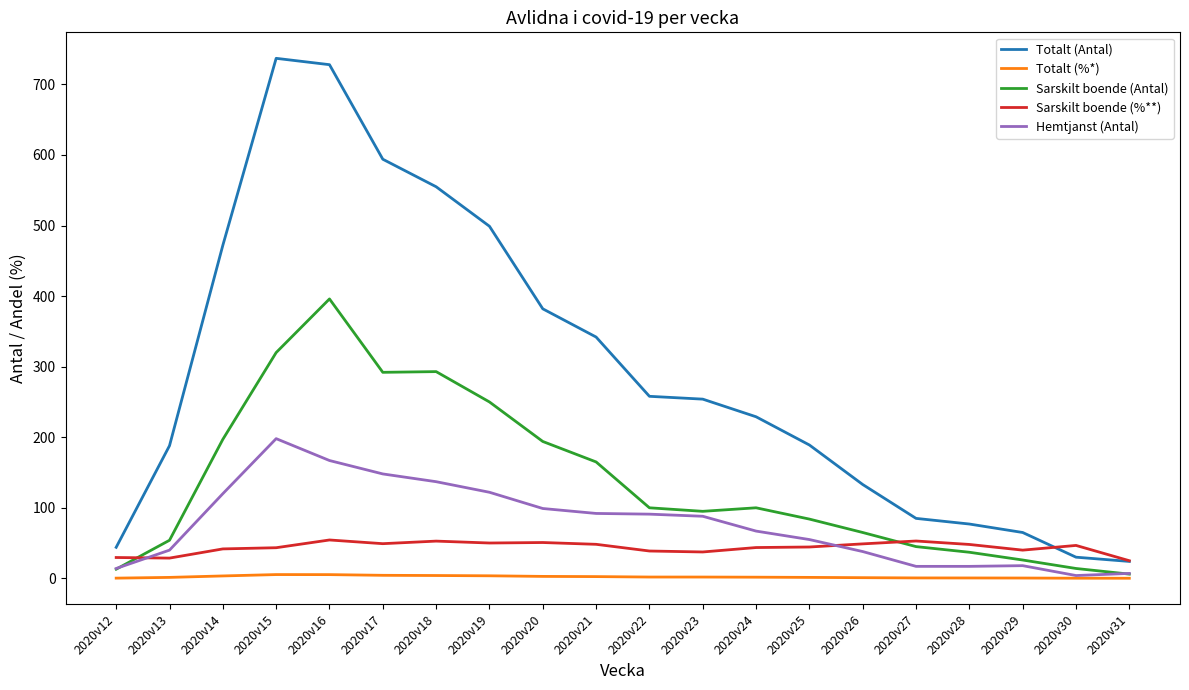

What is the maximum value shown in the chart?

737.0